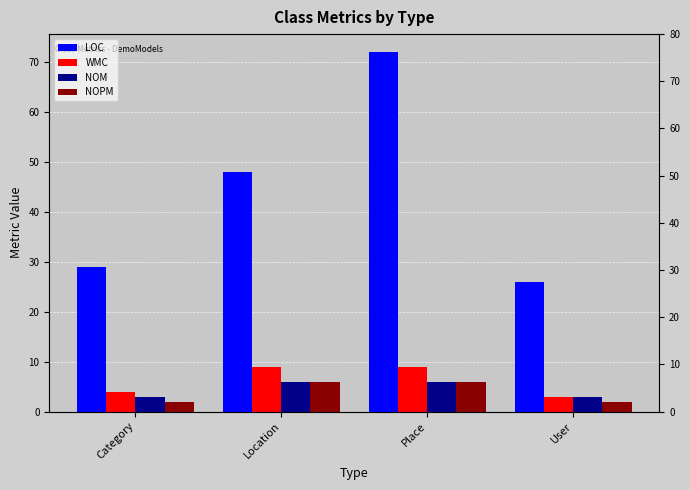

True or false: NOPM has a value of 6 at Location.

True